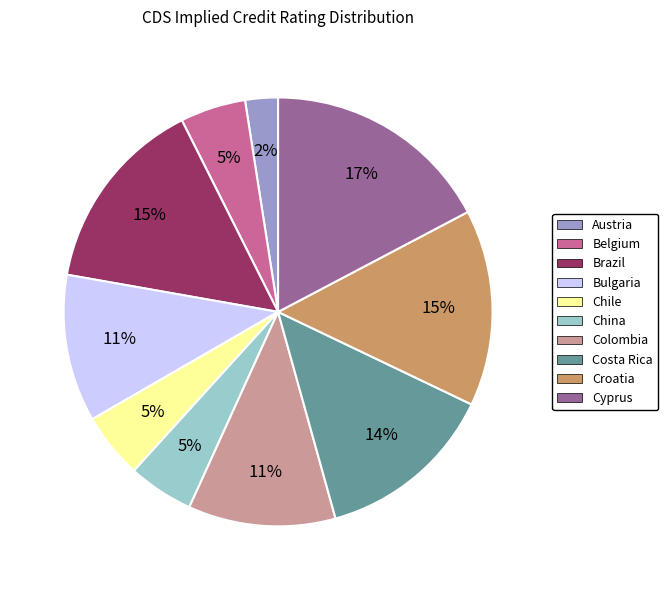

Which category has the biggest portion of the pie?

Cyprus